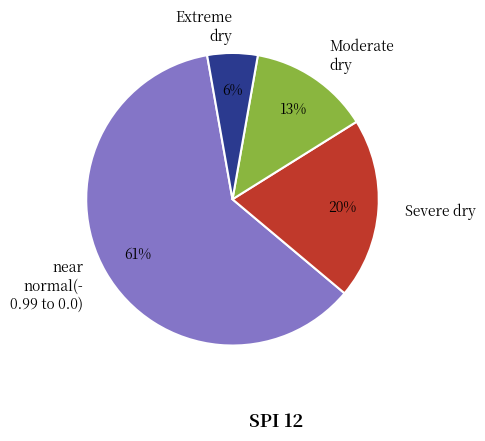

Count the number of slices in the pie.

4